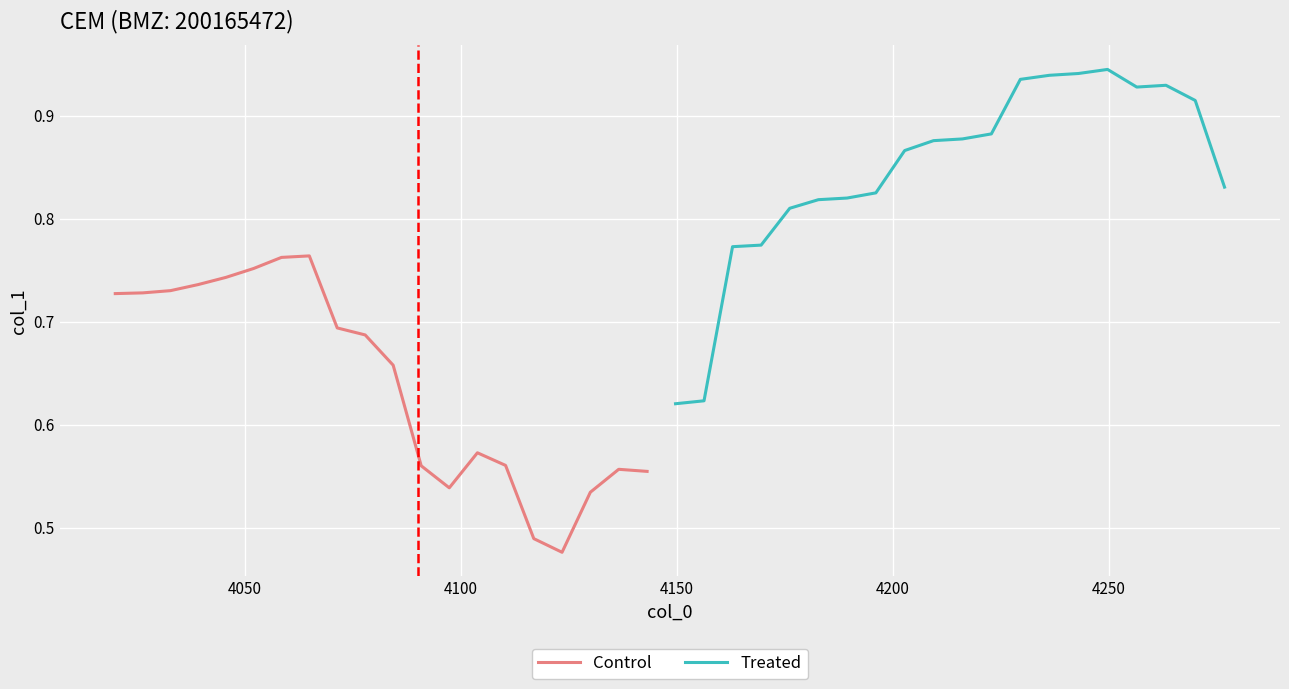

List the series in order of their peak value, highest first.

Treated, Control